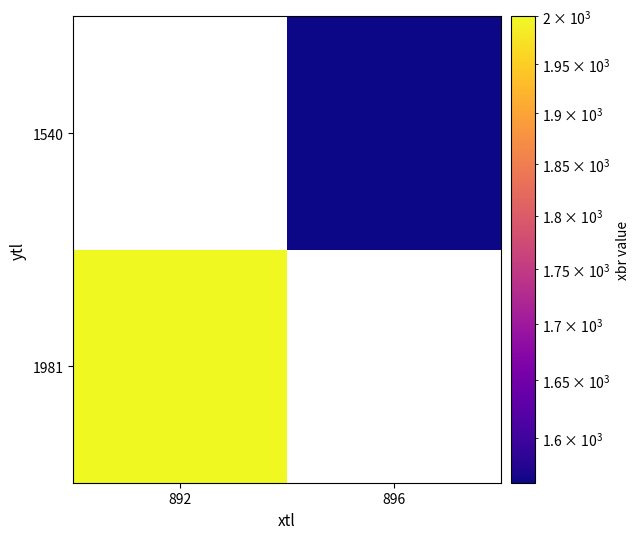

At which category does the chart reach its peak across all series?

892